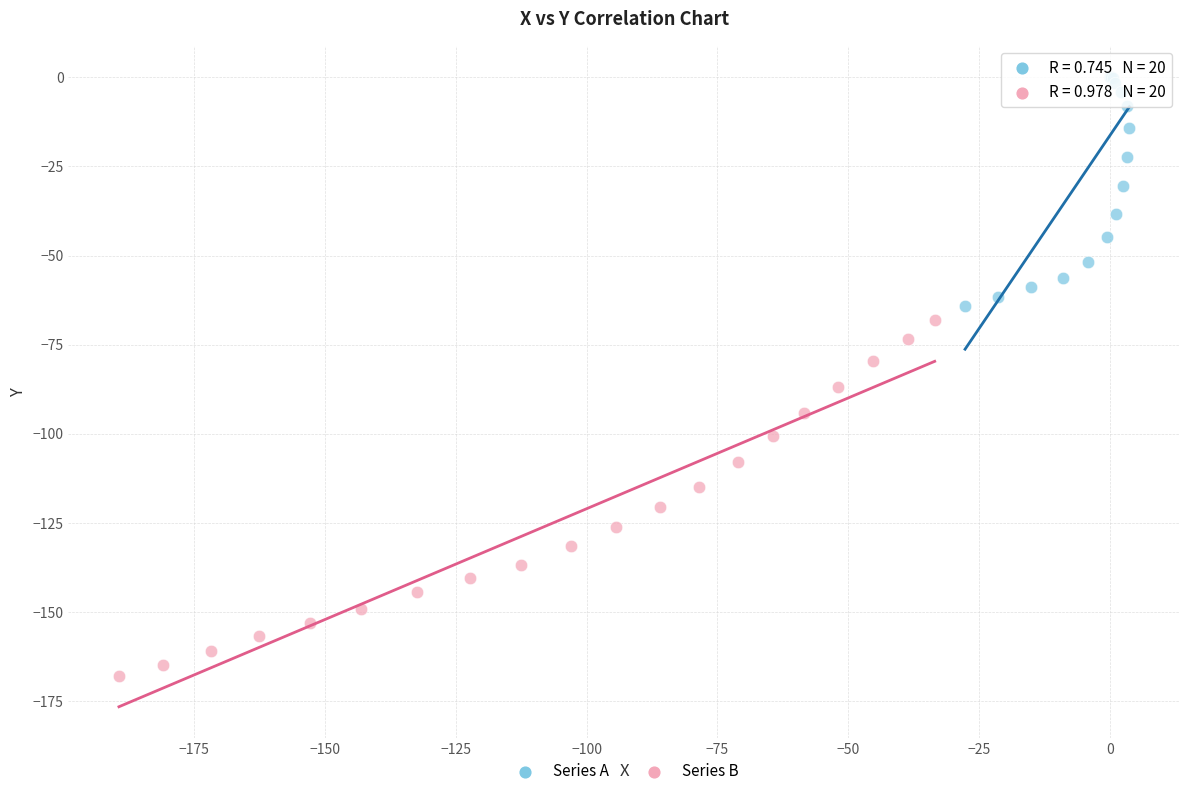

Which series has the largest Y range (max minus min)?

Series B